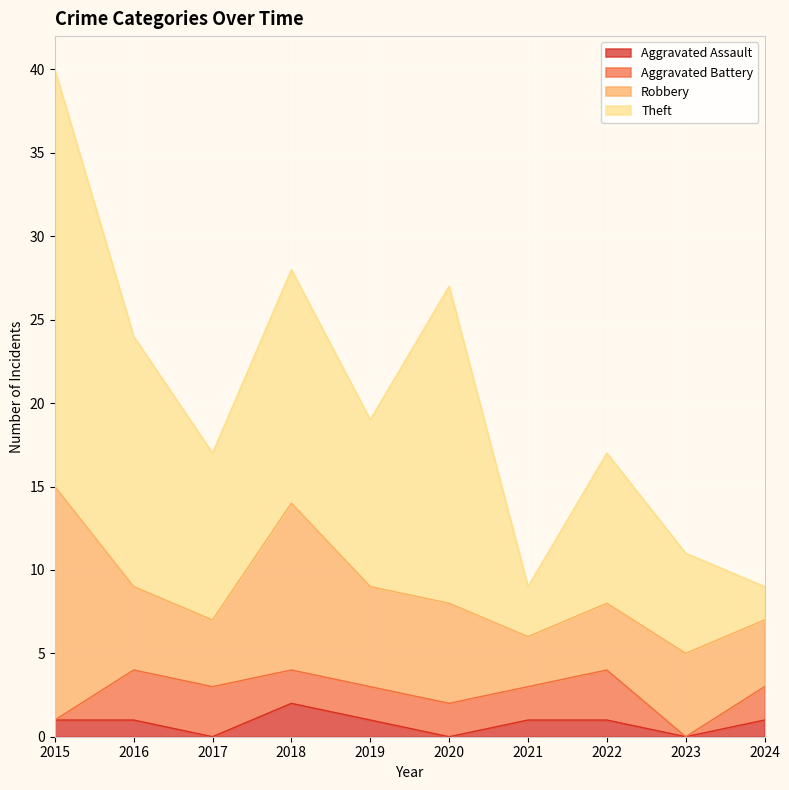

Rank the series by their maximum value, from lowest to highest.

Aggravated Assault, Aggravated Battery, Robbery, Theft